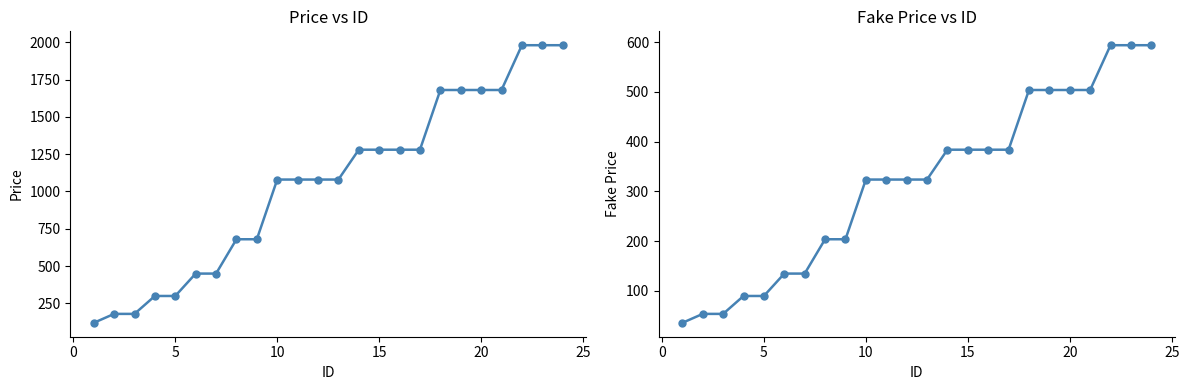

What is the value of the price point at the 4th from the left?

300